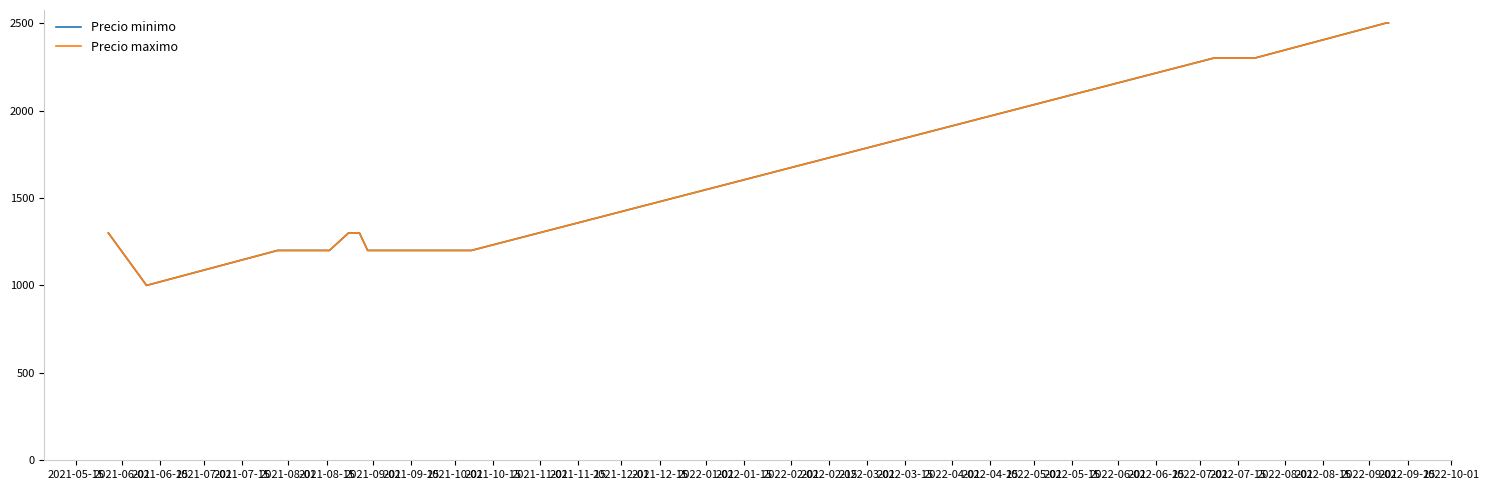

Is this an area chart (filled region under the line)?

No